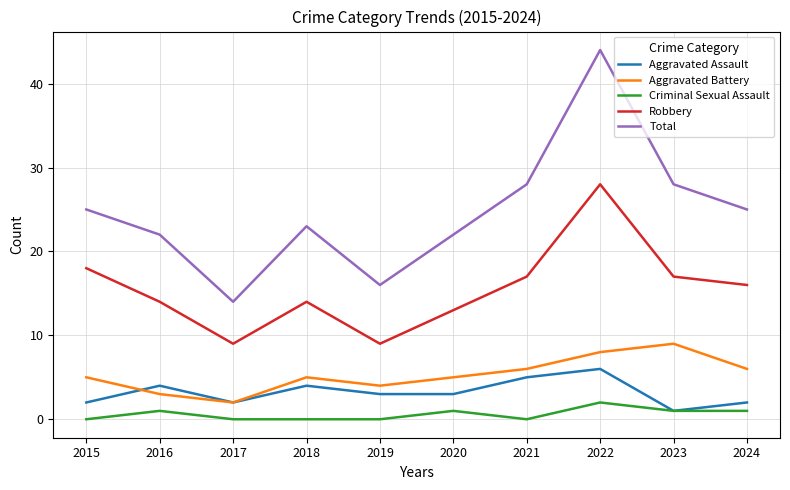

True or false: Aggravated Battery has a value of 2 at 2019.

False